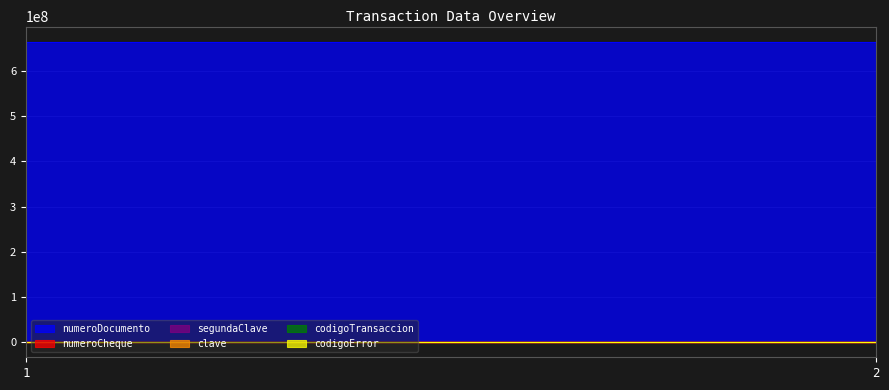

Which series has the widest spread of values?

numeroCheque